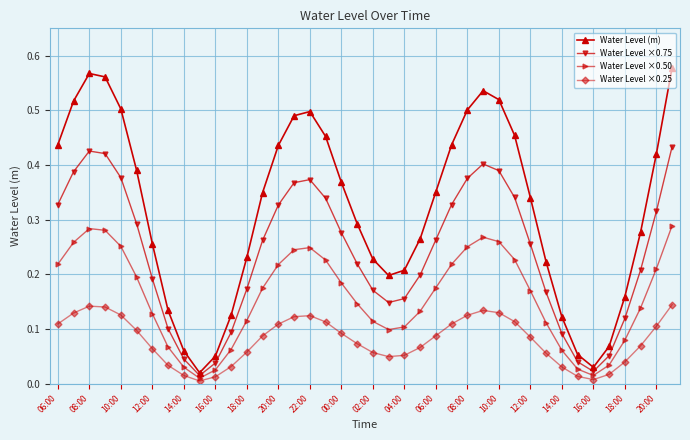

True or false: Water Level ×0.50 and Water Level (m) intersect in this chart.

False